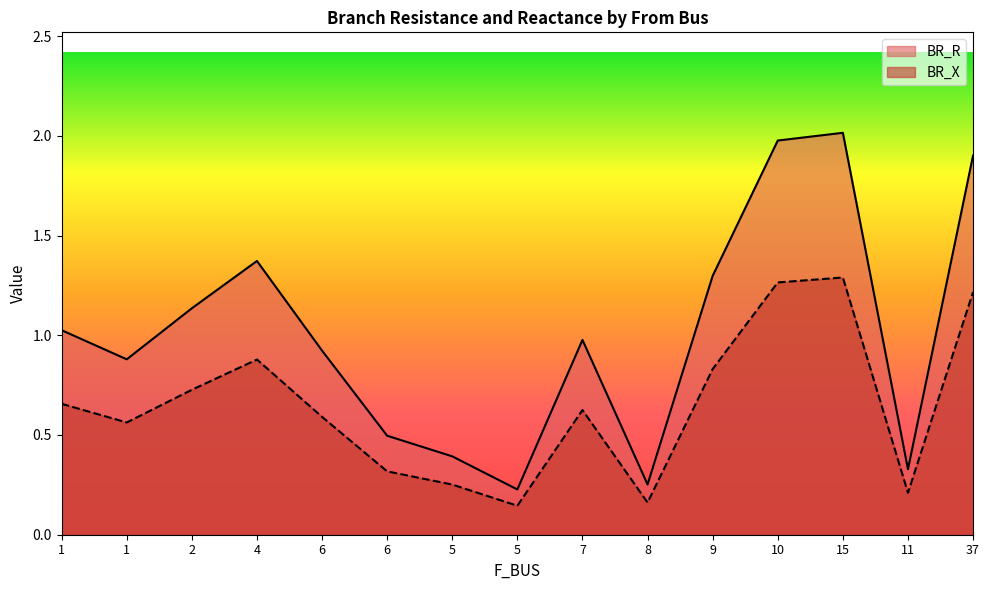

Which series has the largest total across all categories?

BR_R